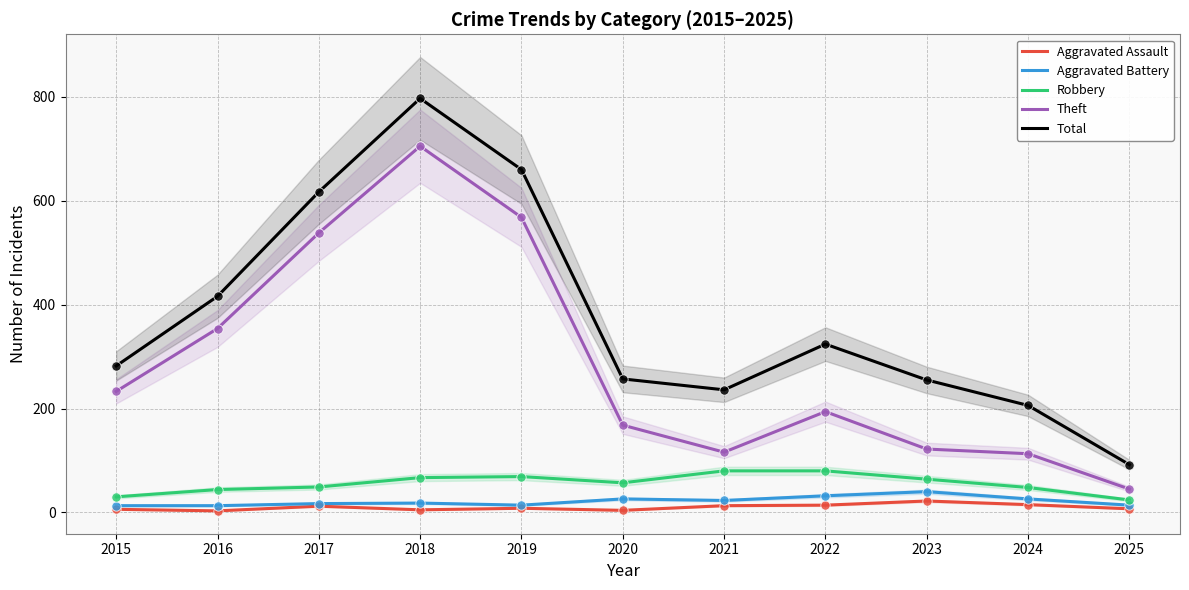

Which series has the largest total across all categories?

Total